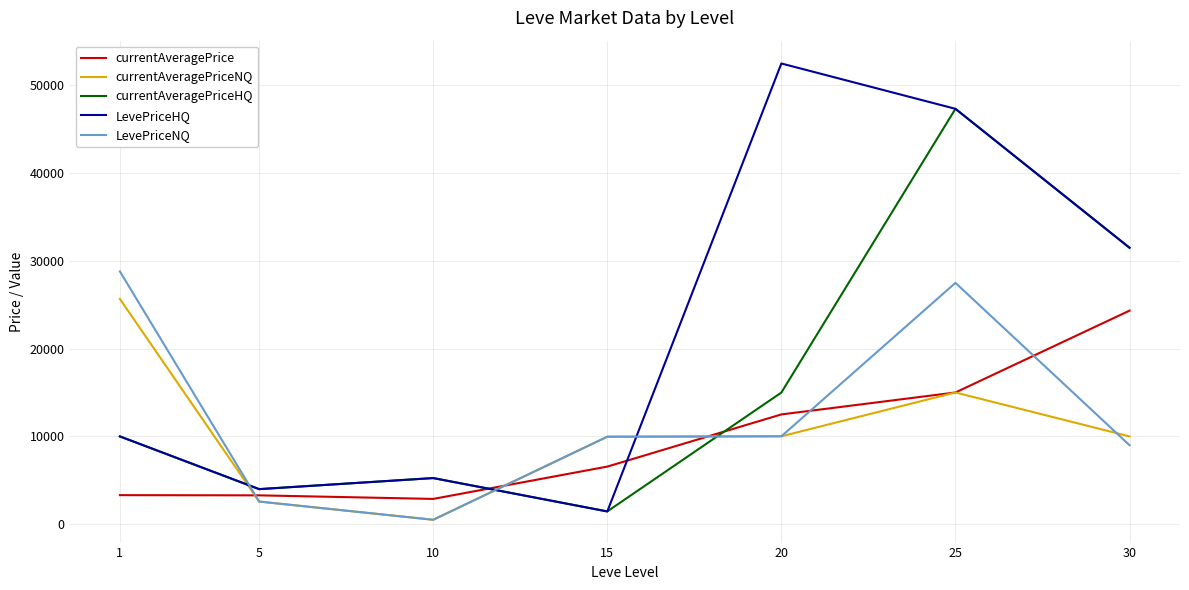

Where do LevePriceNQ and currentAveragePriceHQ first cross each other?

1 and 5